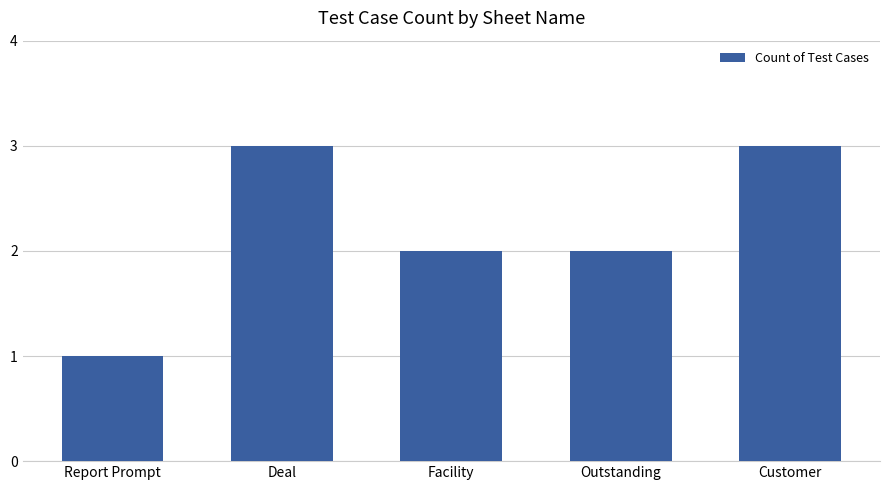

What is the sum of the values at Deal and Customer?

6